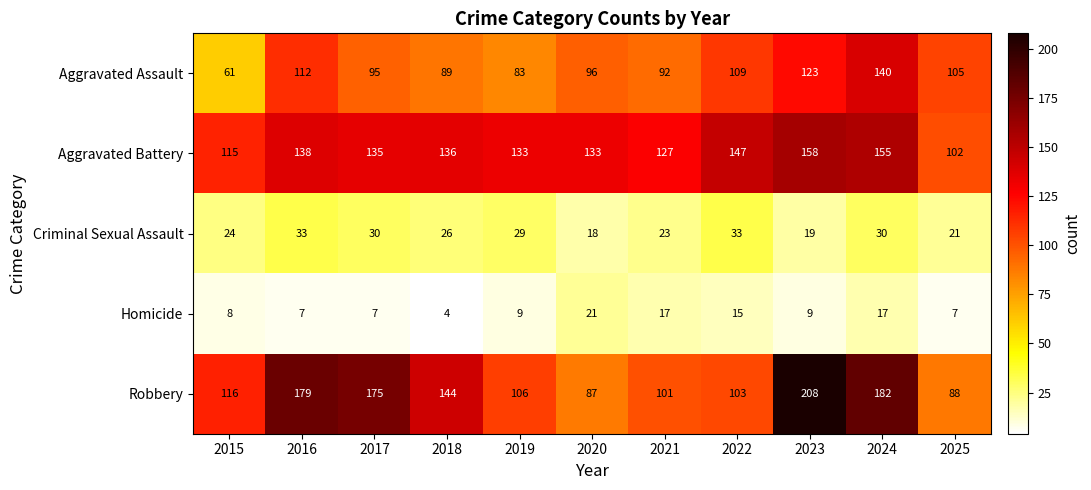

Where is Robbery nearest to the value 147?

2018